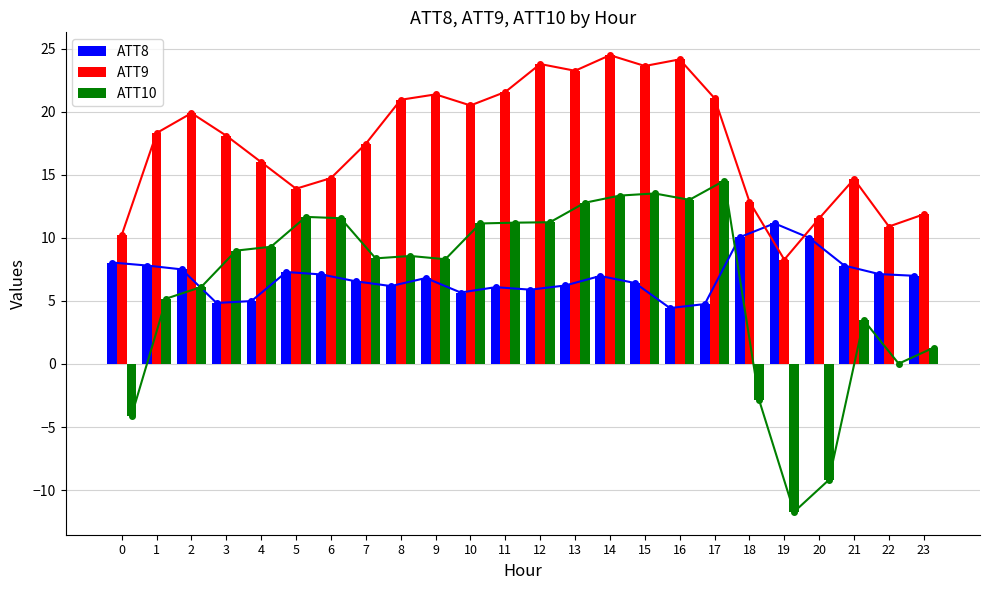

Rank the series by their maximum value, from highest to lowest.

ATT9, ATT10, ATT8